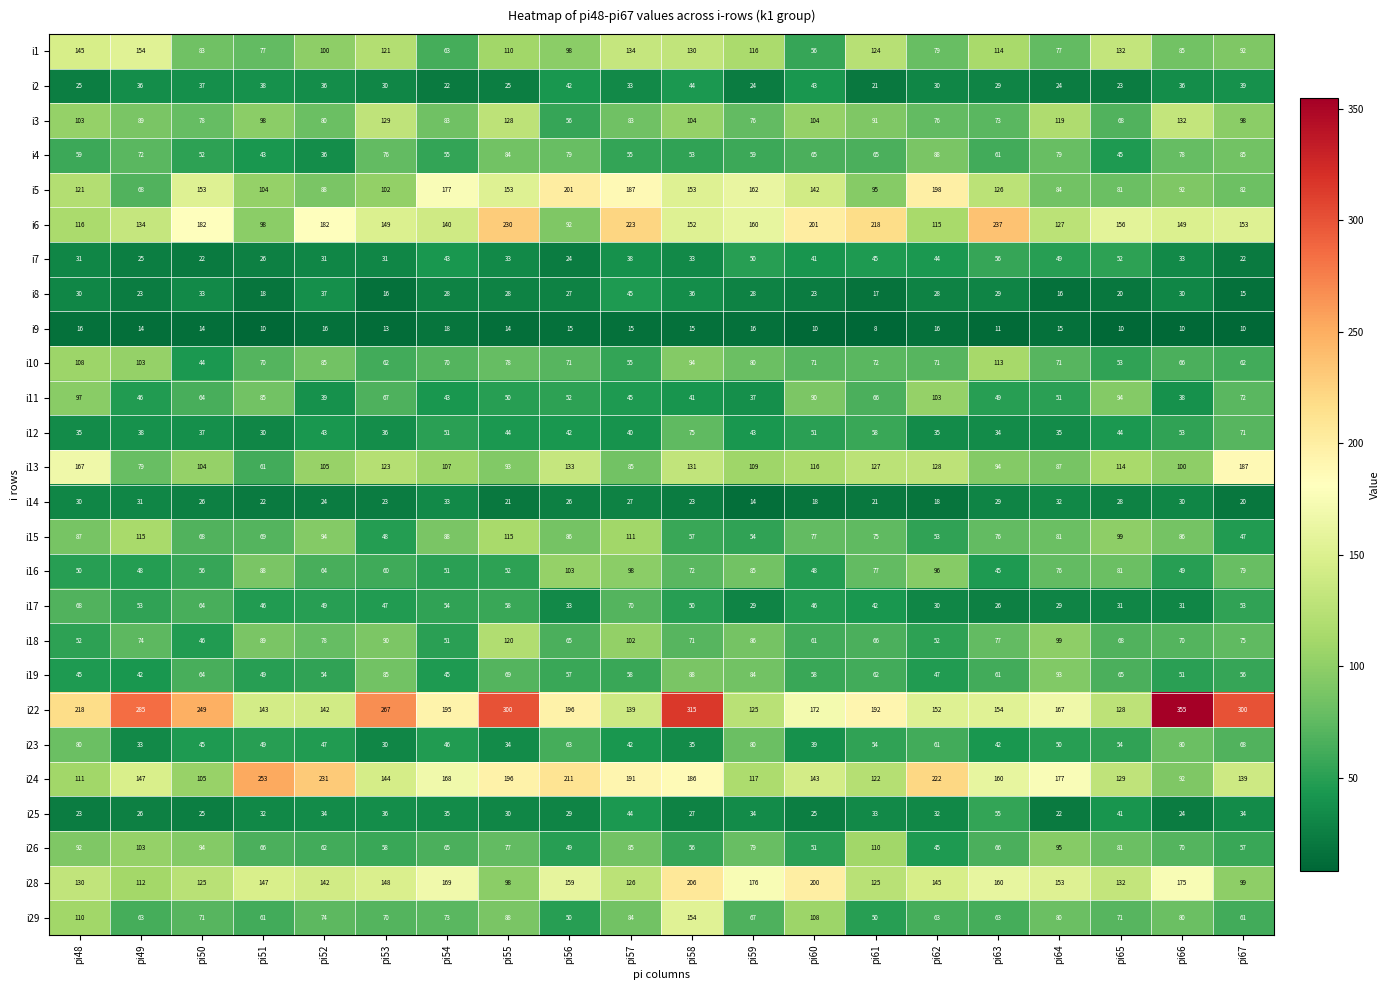

Read the i23 value at pi48, to the nearest 10.

80